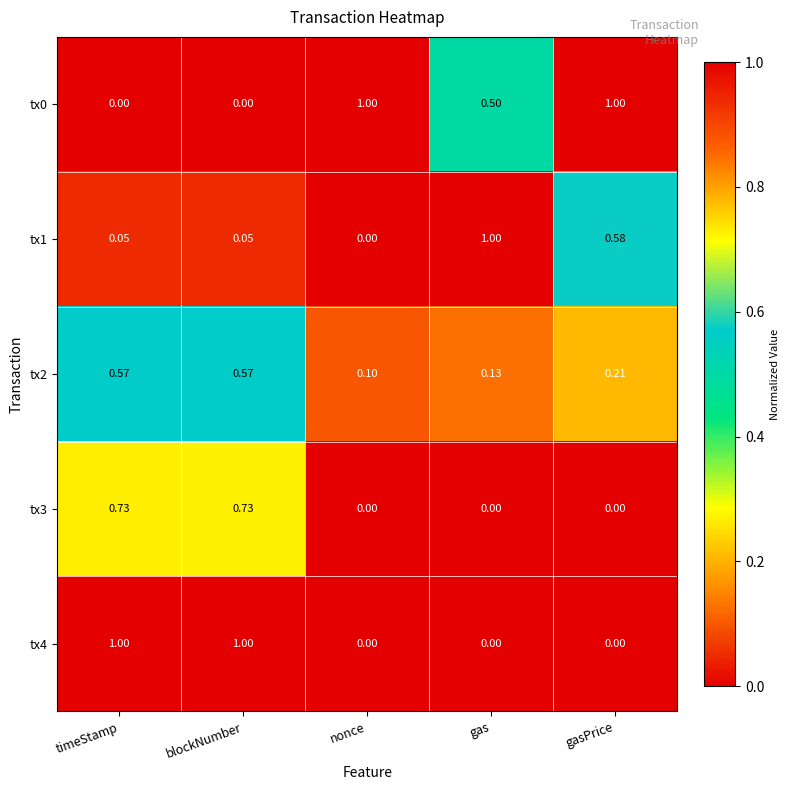

Which category has the lowest value in the tx2 series?

nonce